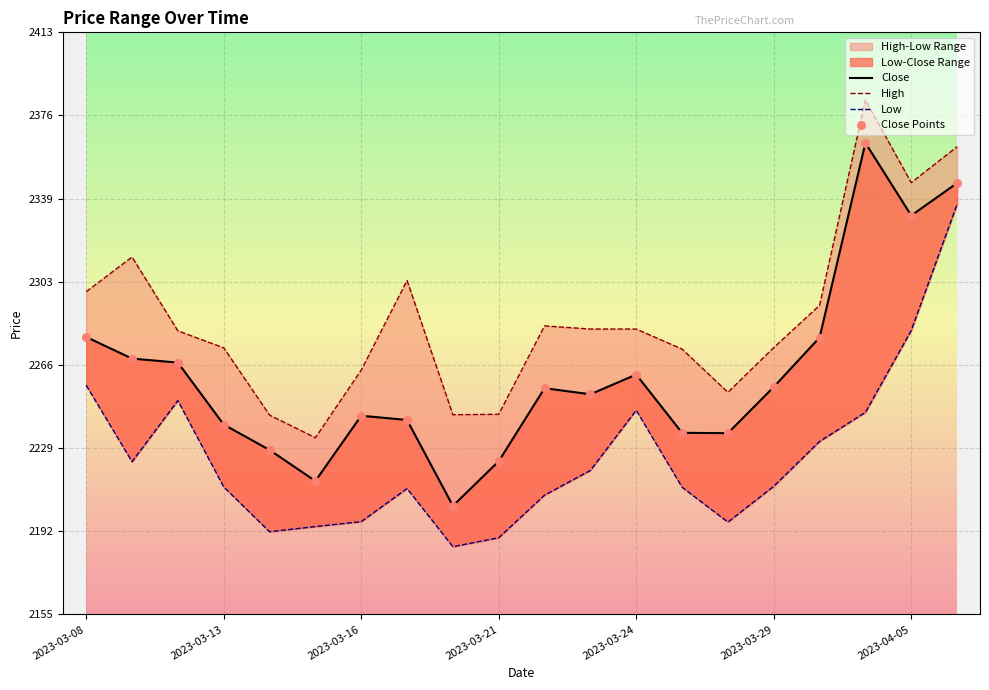

Which series reaches the minimum Y coordinate?

Low